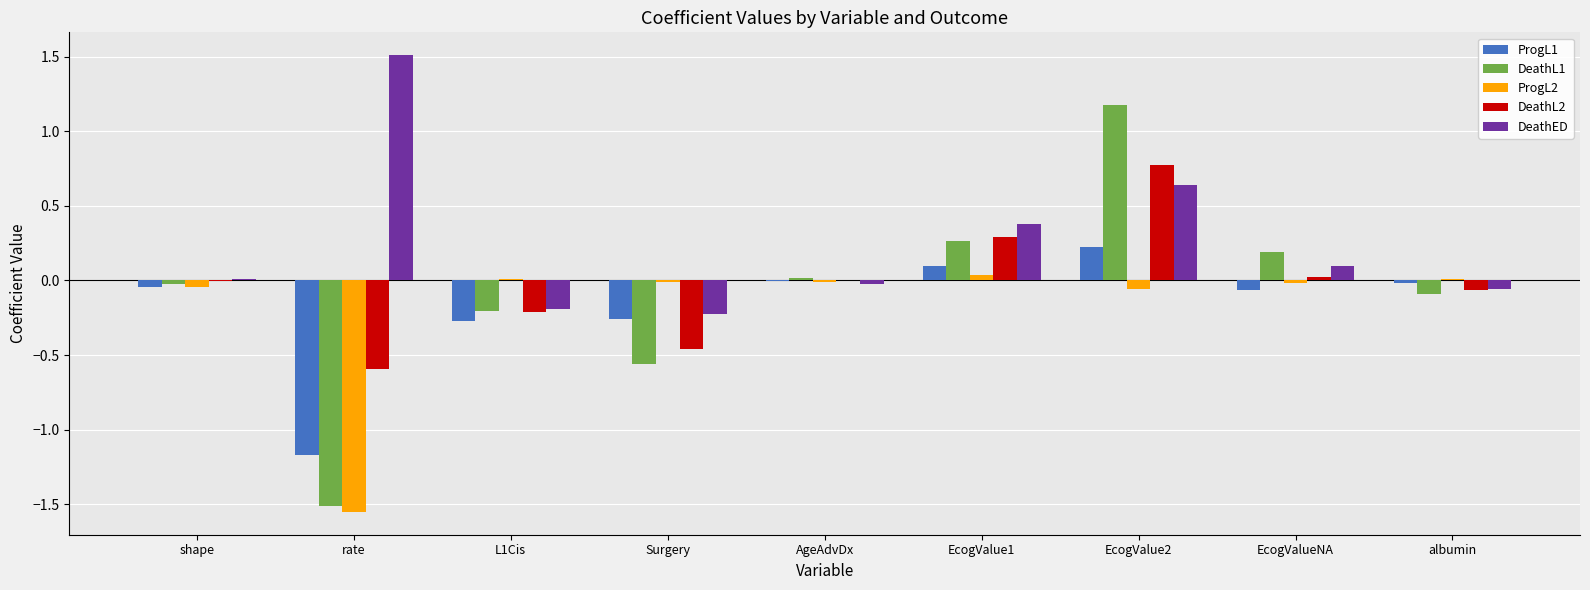

Which series has the largest total across all categories?

DeathED